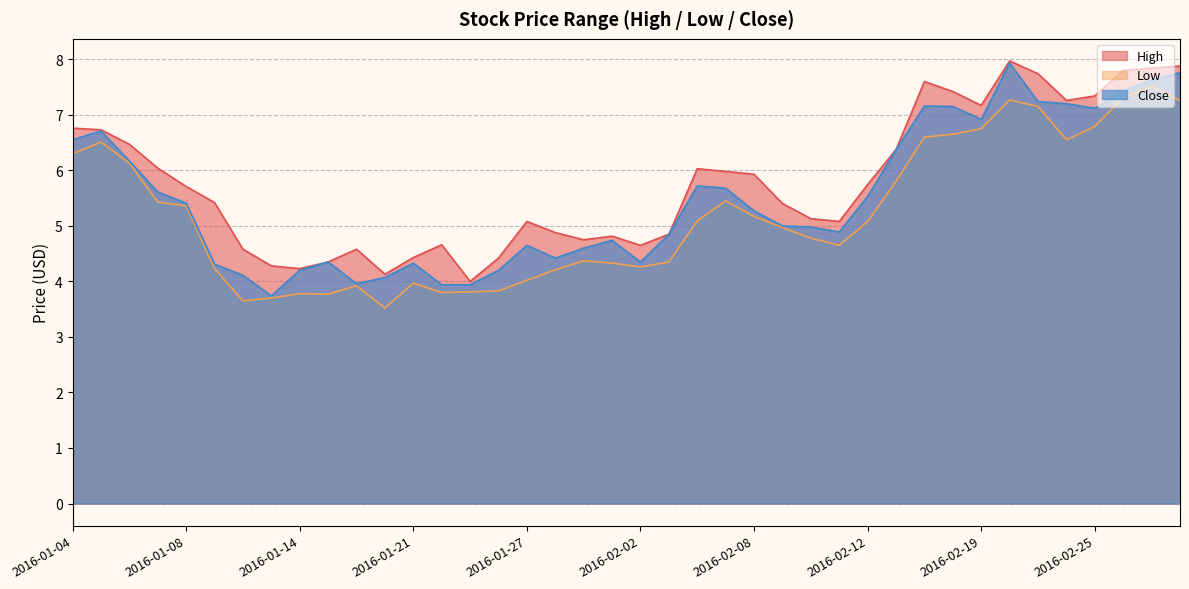

At how many categories does at least one series exceed 5?

25